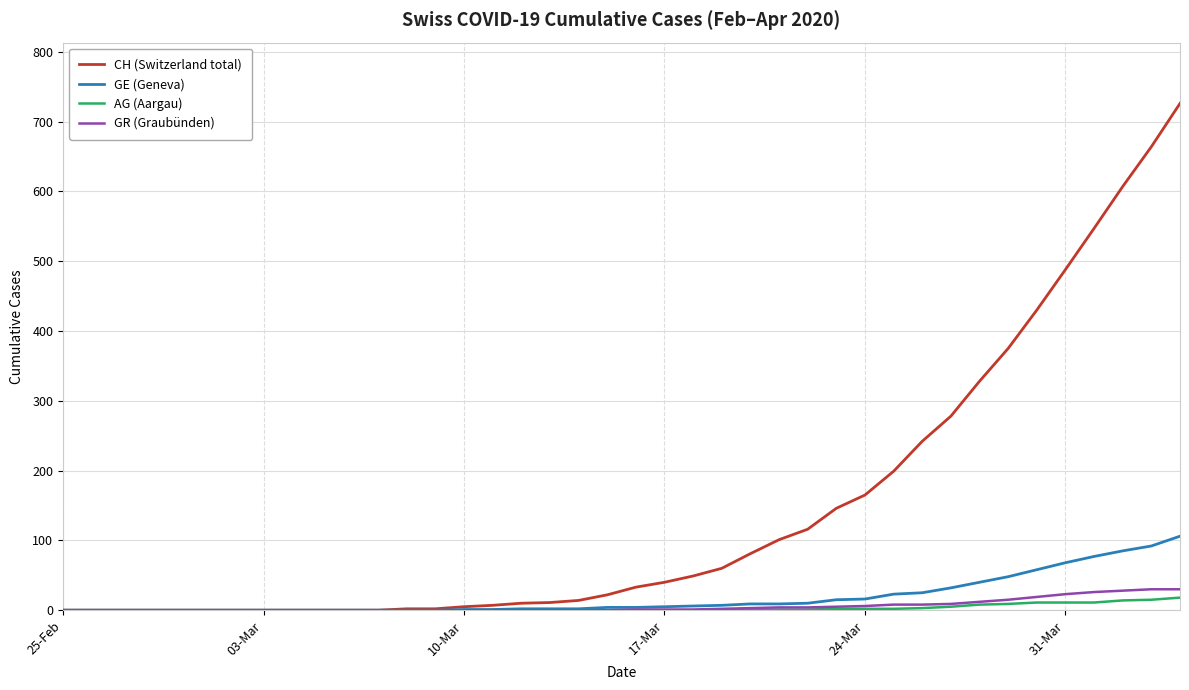

Which series has the largest range (max minus min)?

CH (Switzerland total)